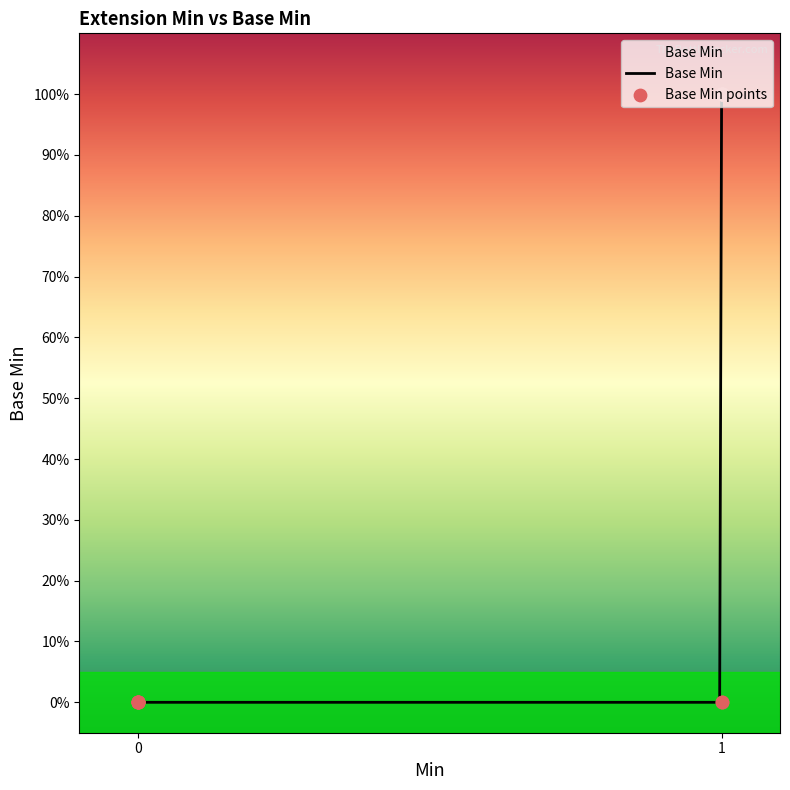

Between 1 and 1, which is larger?

1